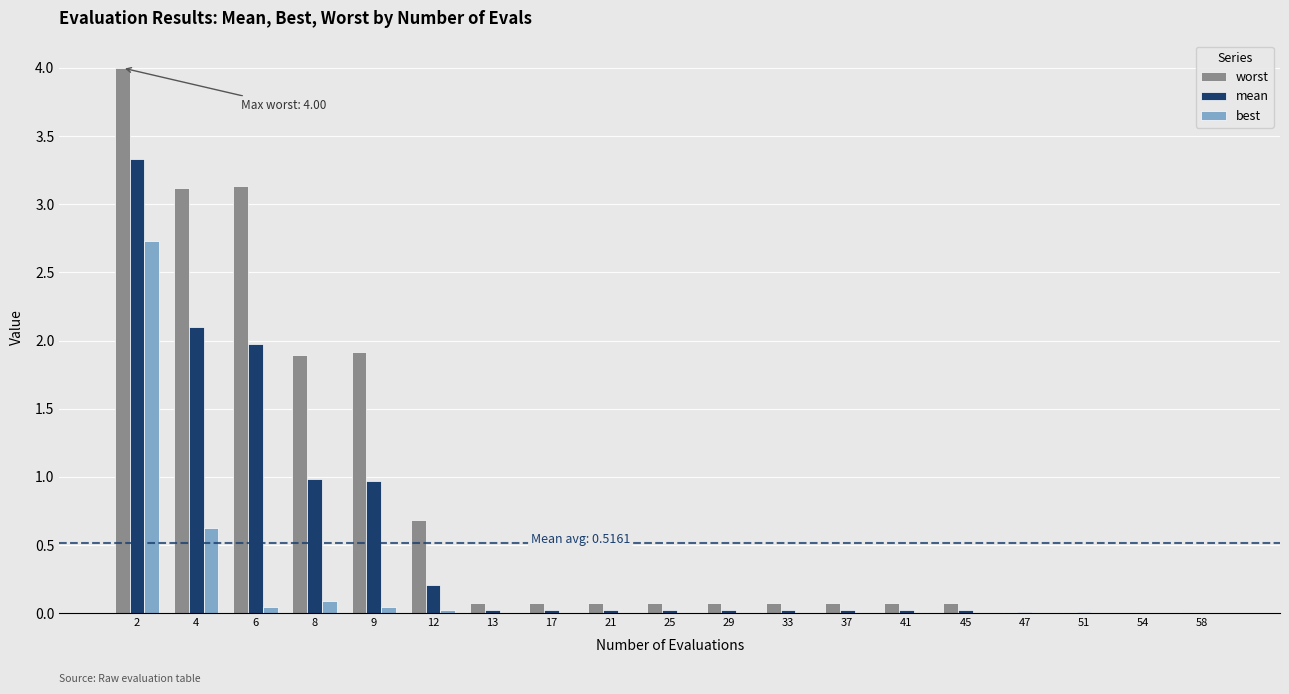

Is the value of best at 2 greater than the value of worst at 6?

No